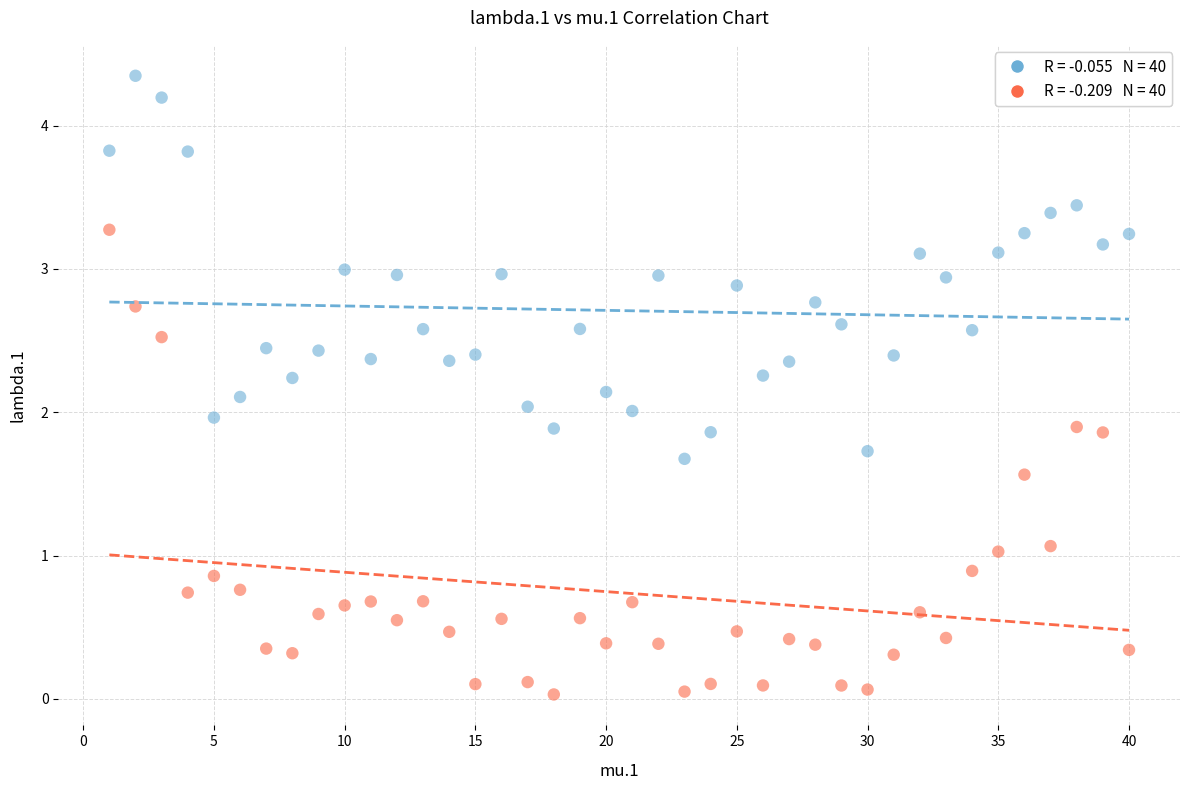

Across all data points, what is the range of X values (max minus min)?

39.0